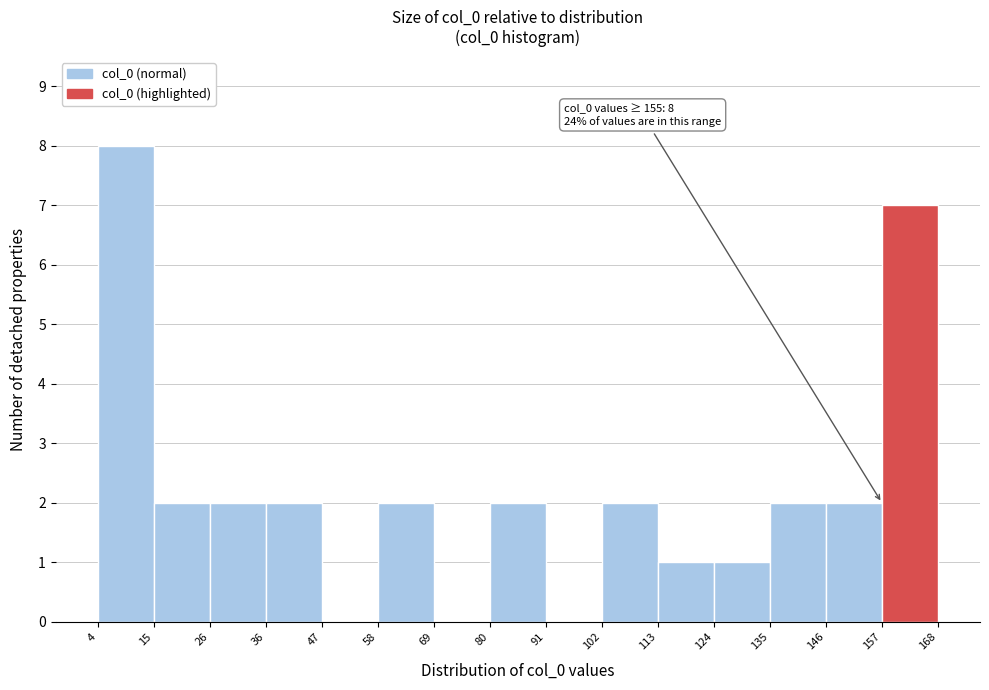

Over which range of the x-axis is the bar tallest?

4 to 15